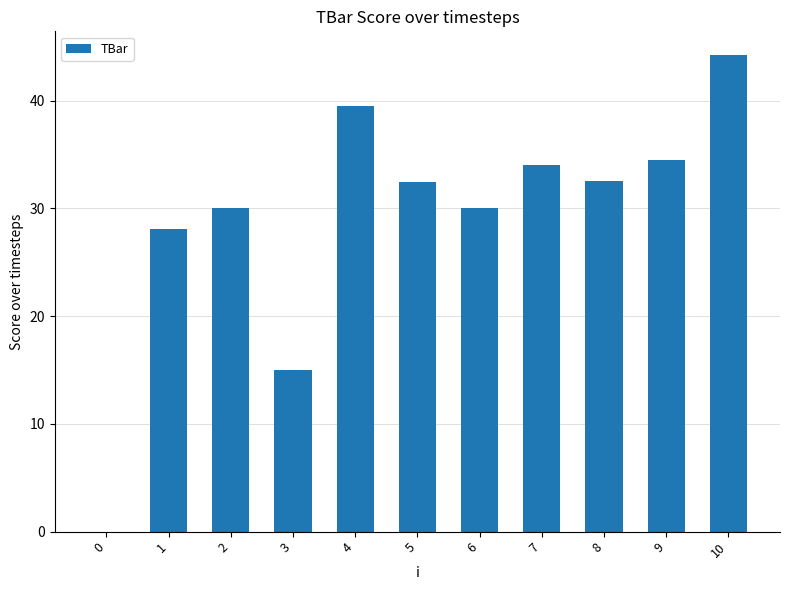

What is the sum of the values at 1 and 0?

28.1